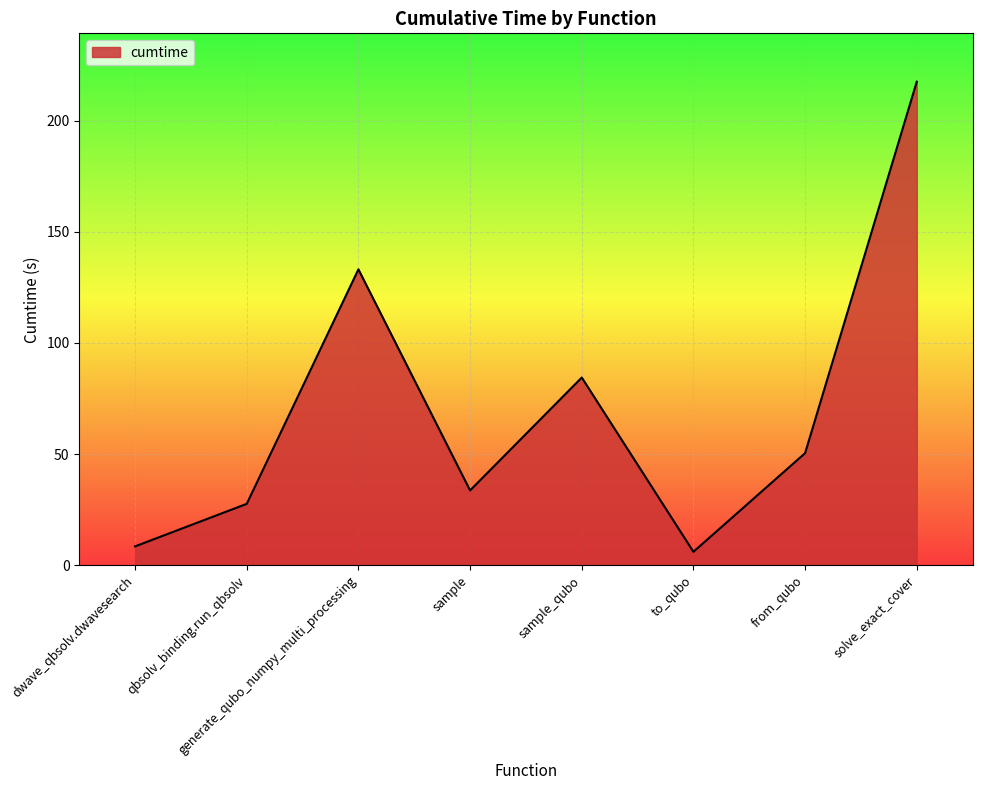

How many values are below 50?

4